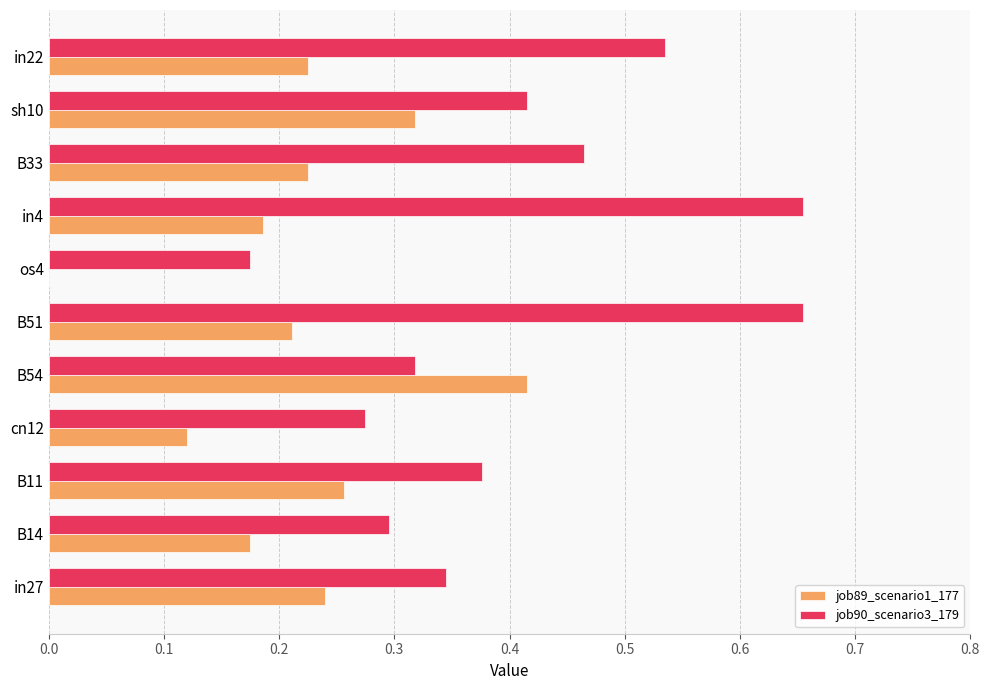

Between in27 and os4, which series saw the biggest shift?

job89_scenario1_177